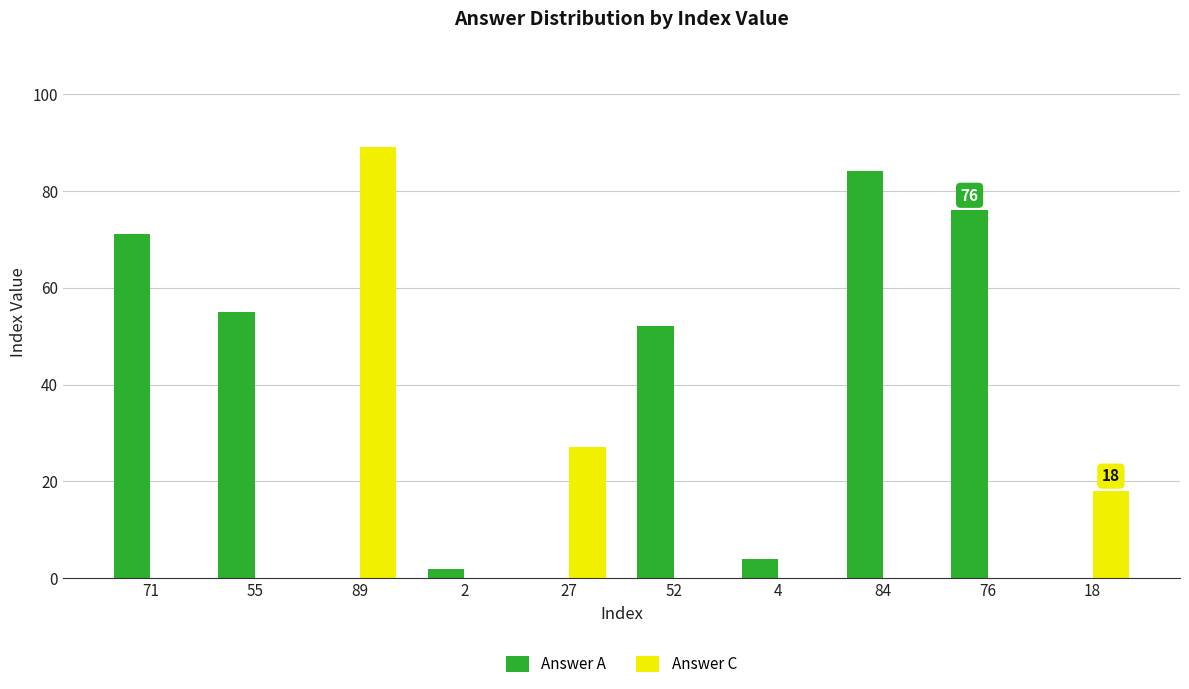

Between 55 and 4, which series saw the biggest shift?

Answer A